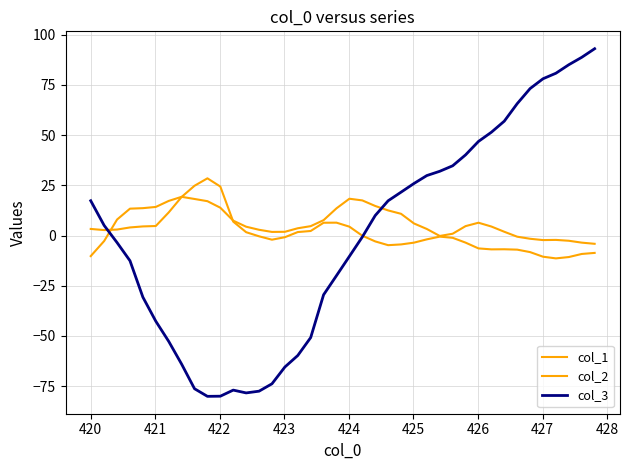

Does the chart display data point markers on the line(s)?

No